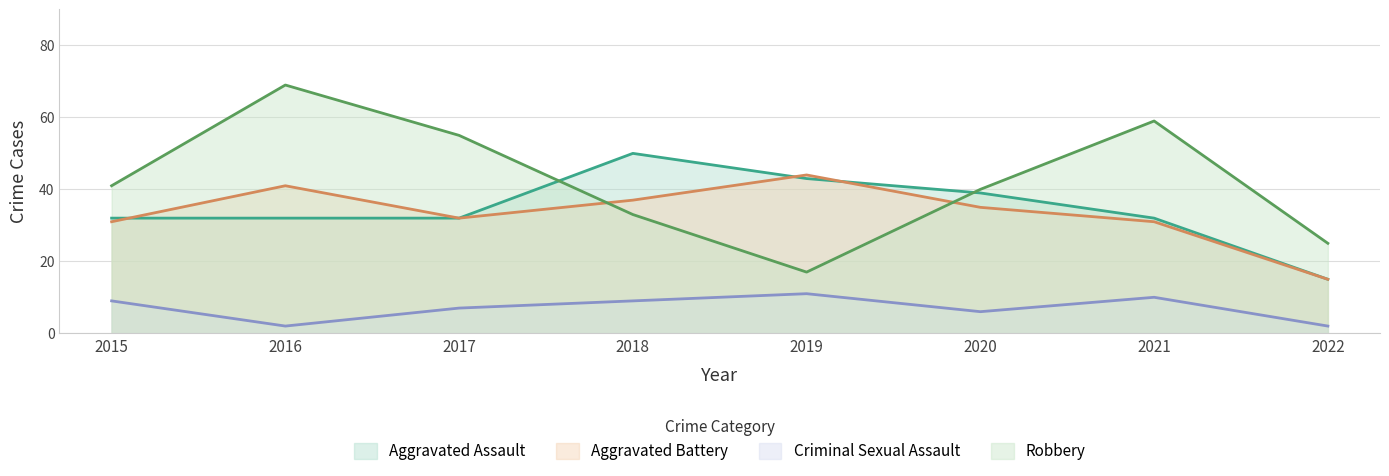

List the series in order of their peak value, lowest first.

Criminal Sexual Assault, Aggravated Battery, Aggravated Assault, Robbery